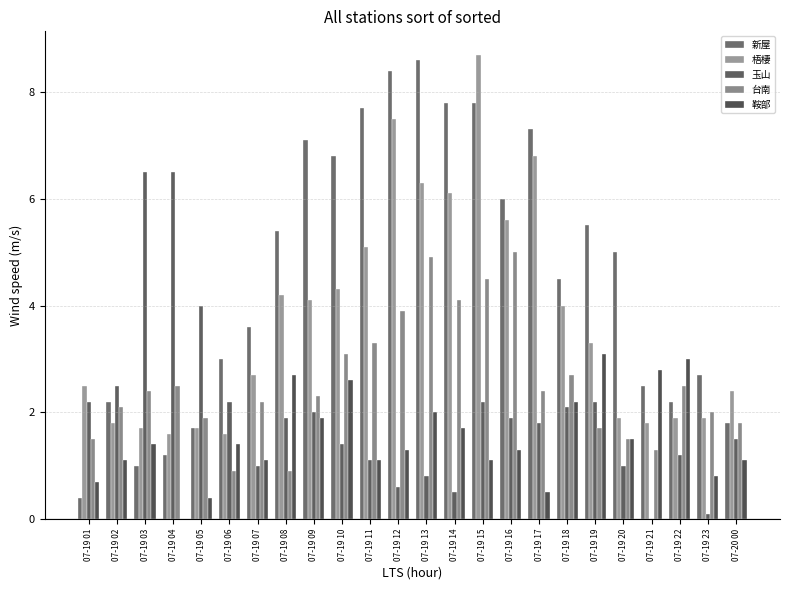

The value of 玉山 at 07-19 08 is 3.4. True or false?

False